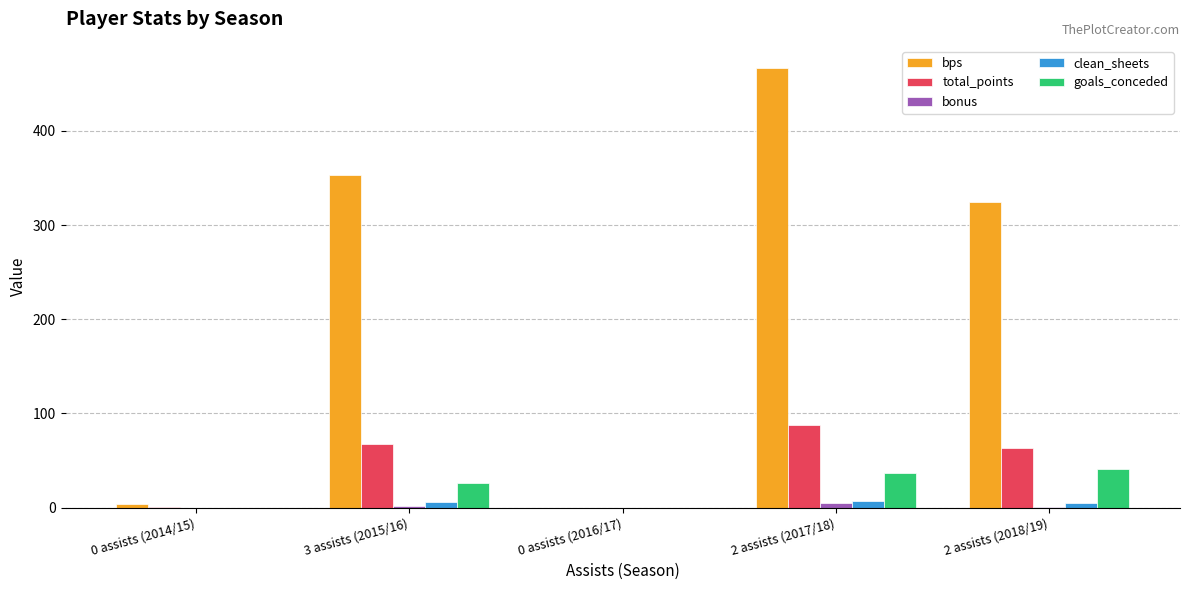

Which series has the largest total across all categories?

bps